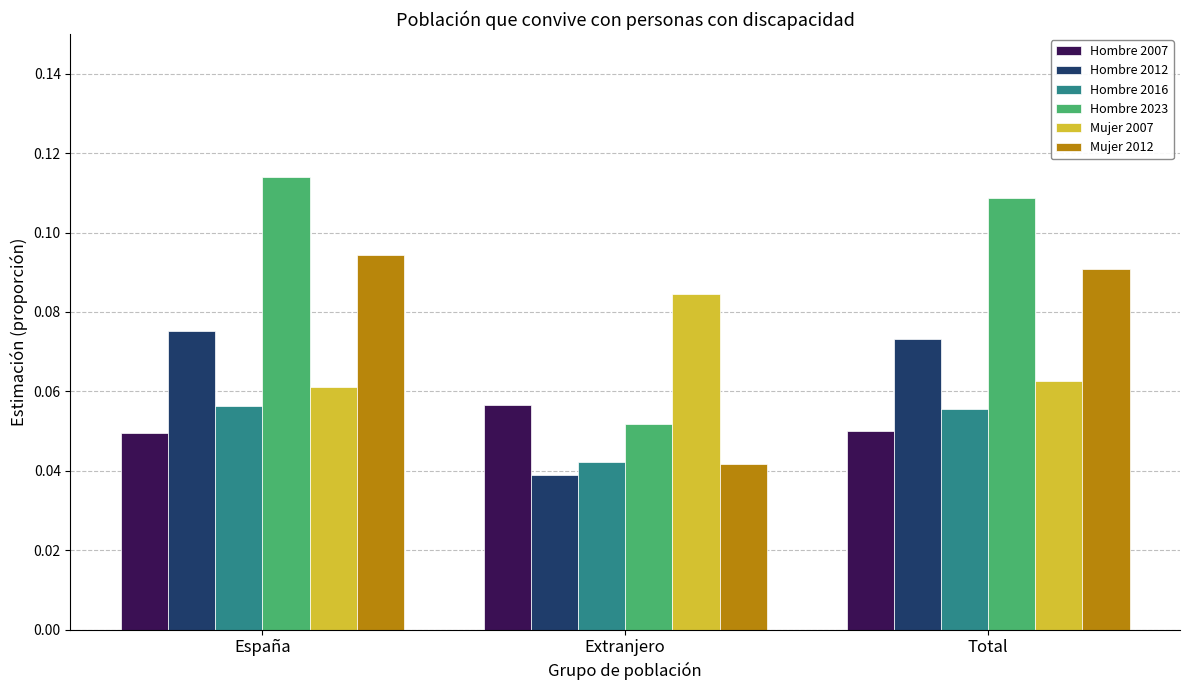

The Mujer 2012 series shows 0.1 at Extranjero. True or false?

False